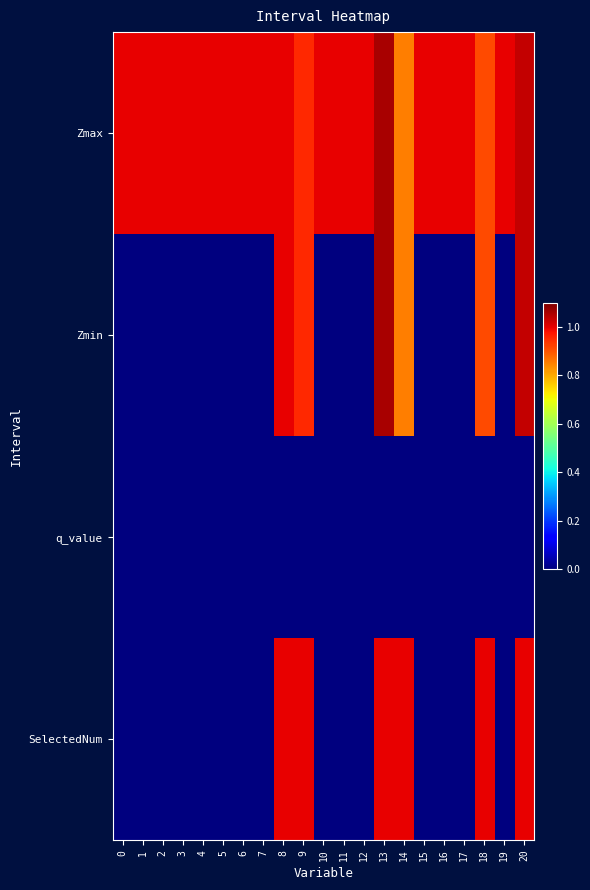

Which series has the largest total across all categories?

Zmax